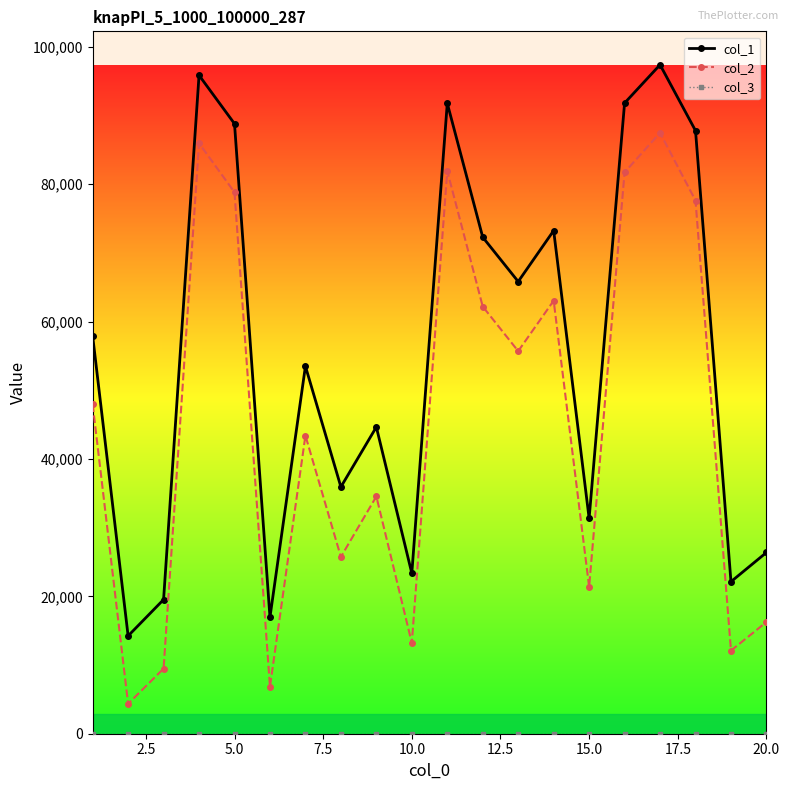

True or false: col_1 has more than 0 points higher than both neighbors.

True